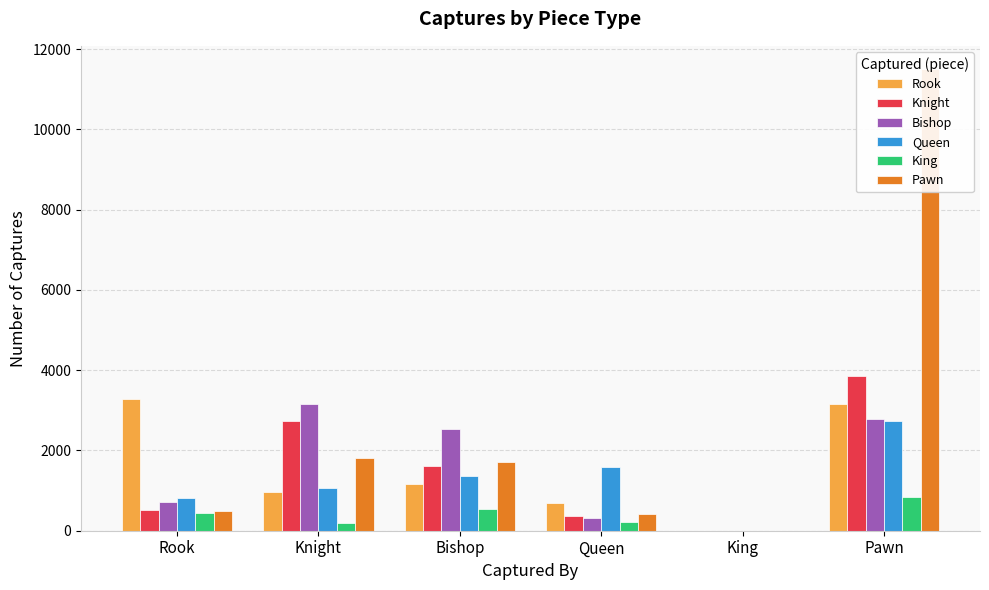

Which category has the lowest value across all series?

King